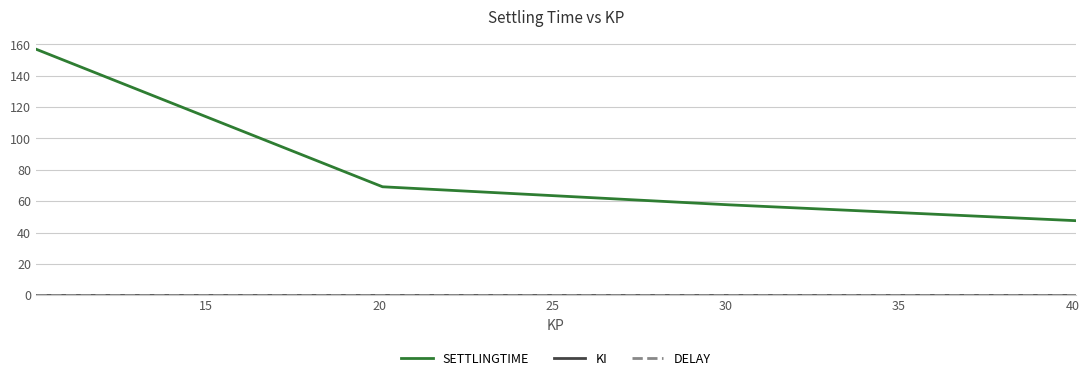

Does the chart display data point markers on the line(s)?

No